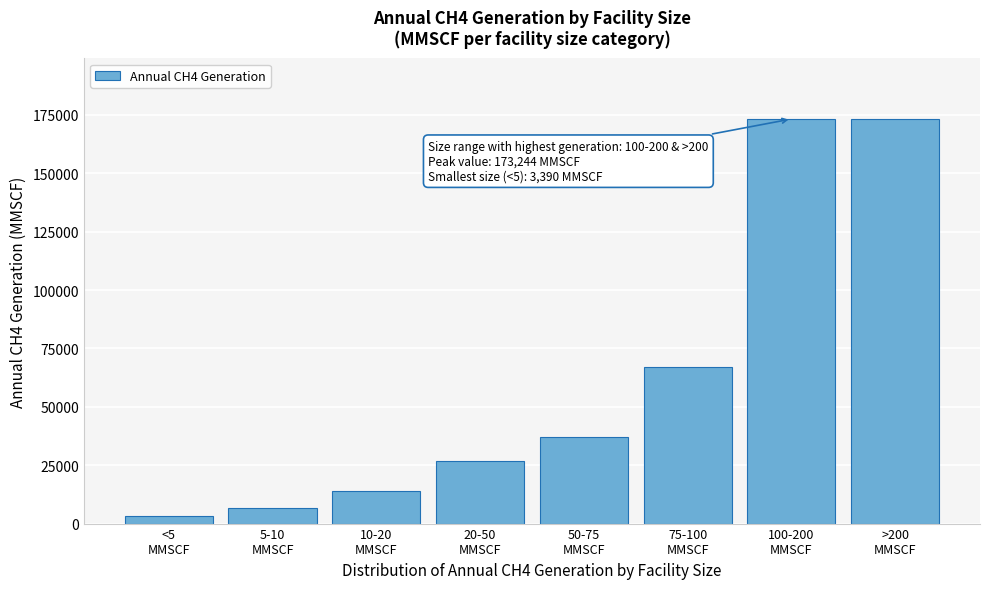

Reading right to left, what are all the values shown in this chart?

173244	173244	67118	37134	26798	13848	6502	3390